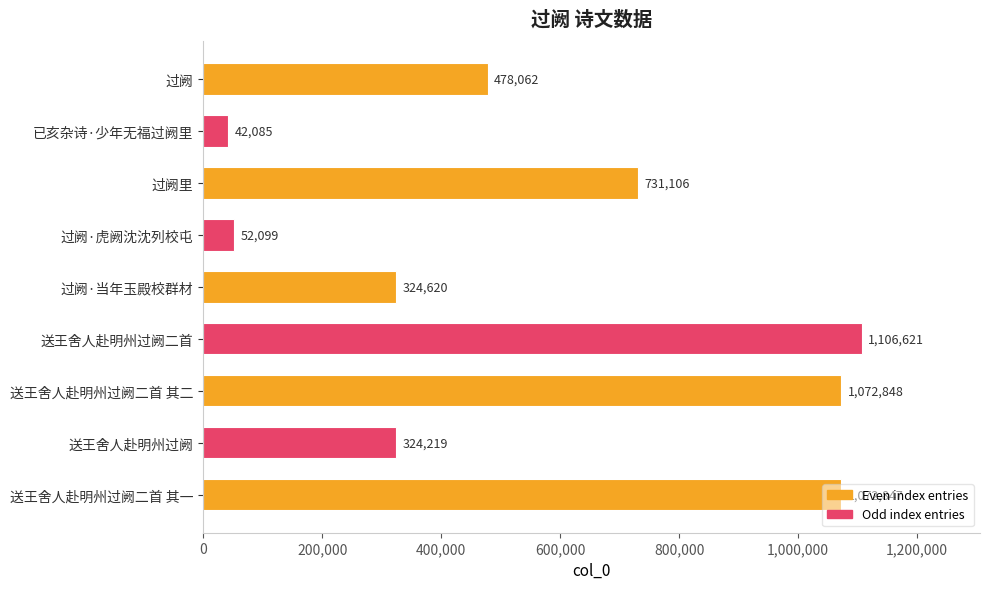

What is the sum of the values at 送王舍人赴明州过阙二首 and 送王舍人赴明州过阙?

1430840